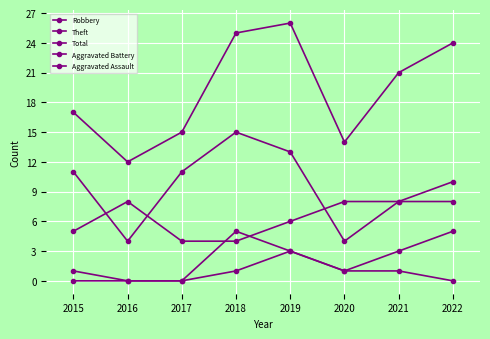

Count the number of data series in this chart.

5